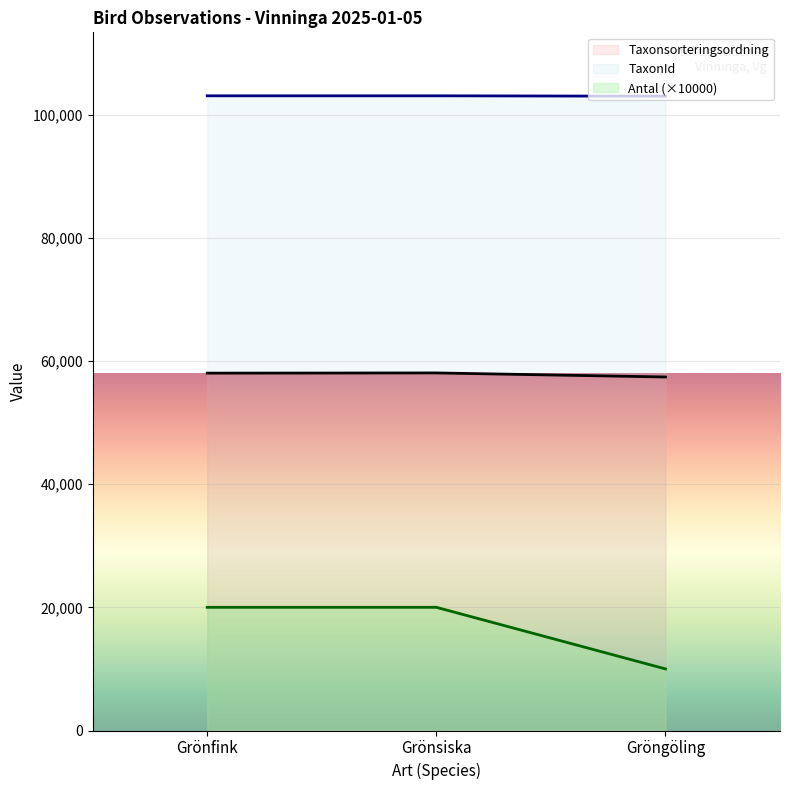

What are all the series names shown in the legend?

Taxonsorteringsordning, TaxonId, Antal (×10000)